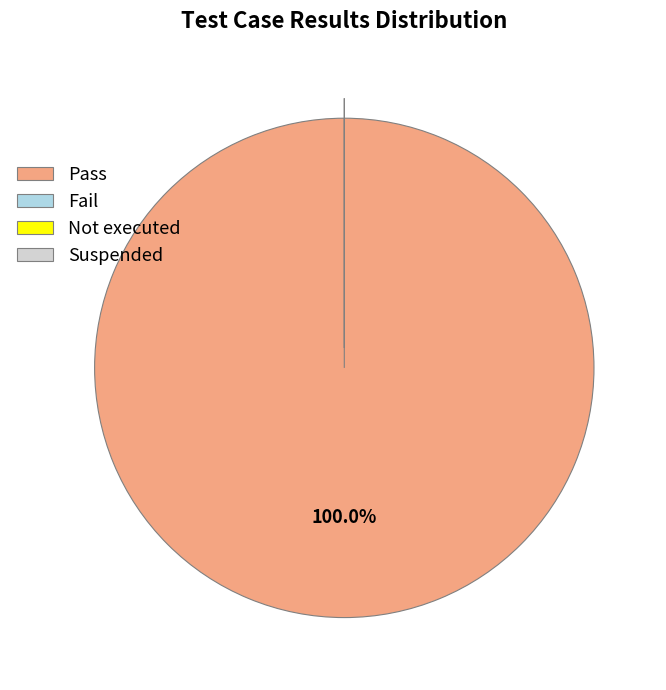

What percentage is the Pass slice, to the nearest percent?

100%